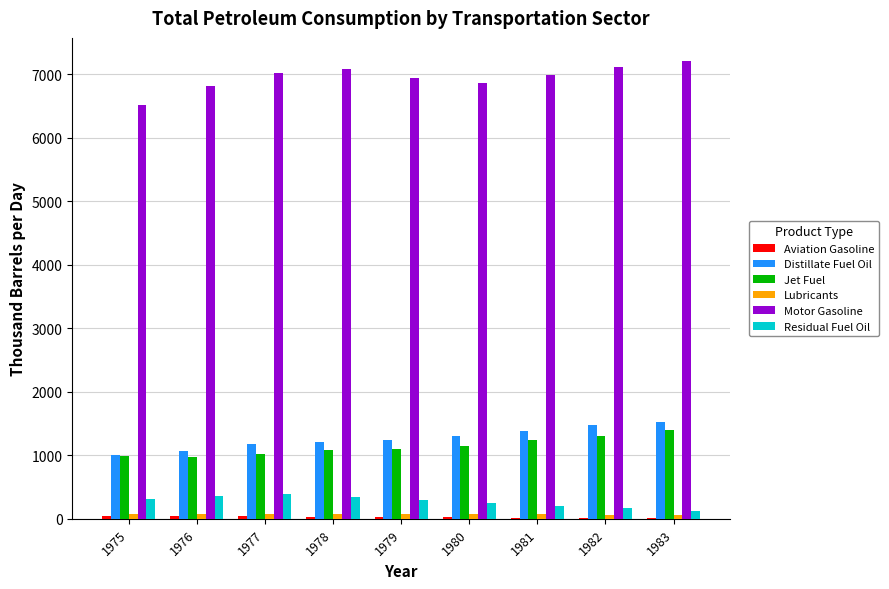

The value of Motor Gasoline at 1976 is 6817.5. True or false?

True